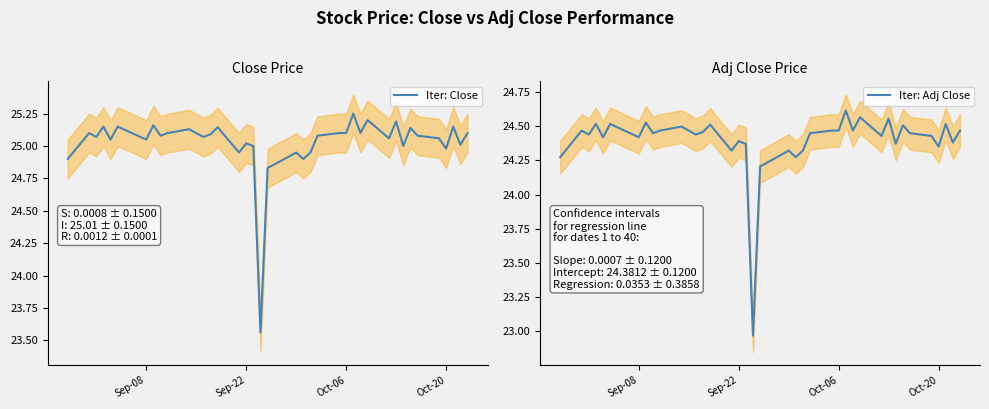

Which series has the widest spread of values?

Iter: Close